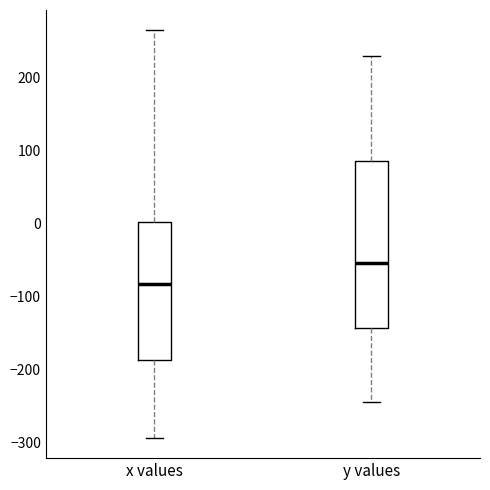

Which box has the highest median line?

y values